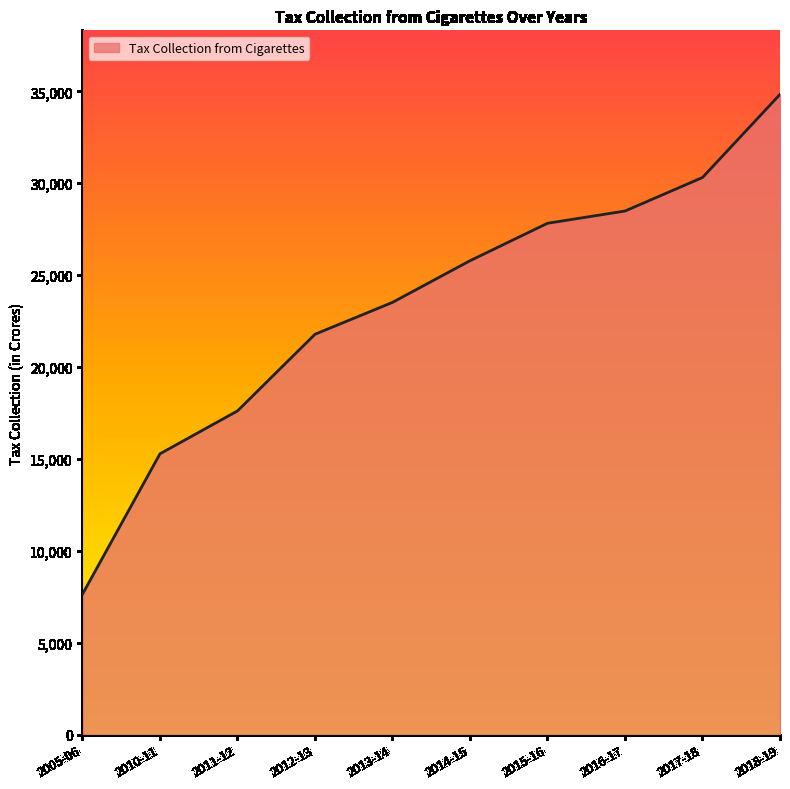

Reading left to right, transcribe all the data shown in this chart.

2005-06=7651	2010-11=15286	2011-12=17617	2012-13=21787	2013-14=23521	2014-15=25786	2015-16=27823	2016-17=28489	2017-18=30313	2018-19=34834